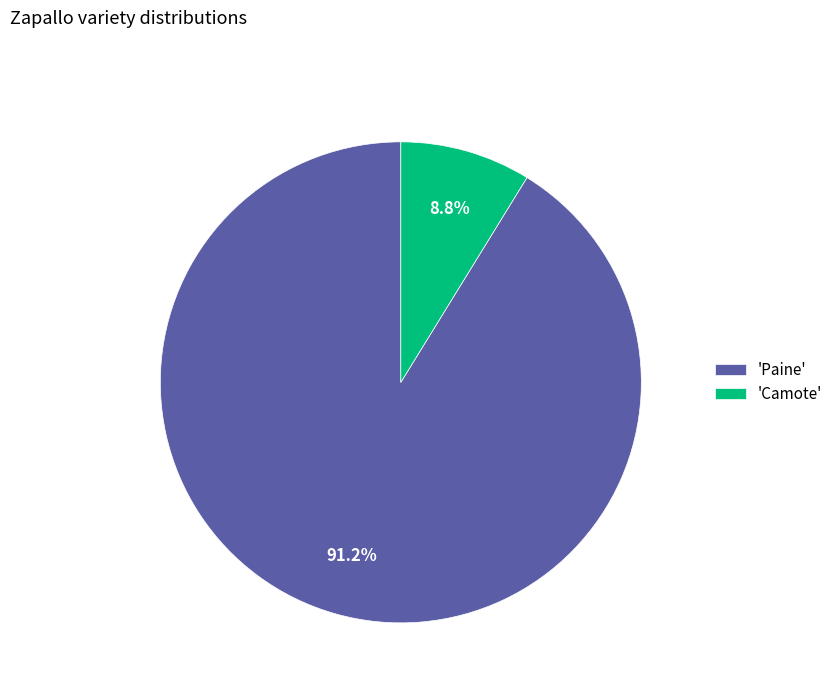

How many slices are in this pie chart?

2